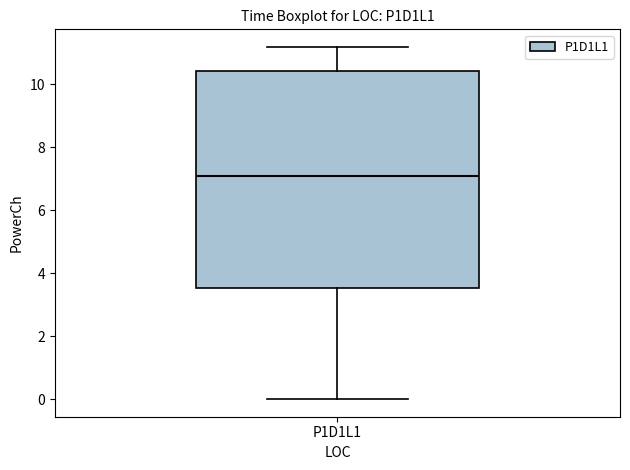

Where is the lower edge of the box for P1D1L1 on the y-axis? The values are not printed on the chart, so give them approximately, as read against the axis.

3.6